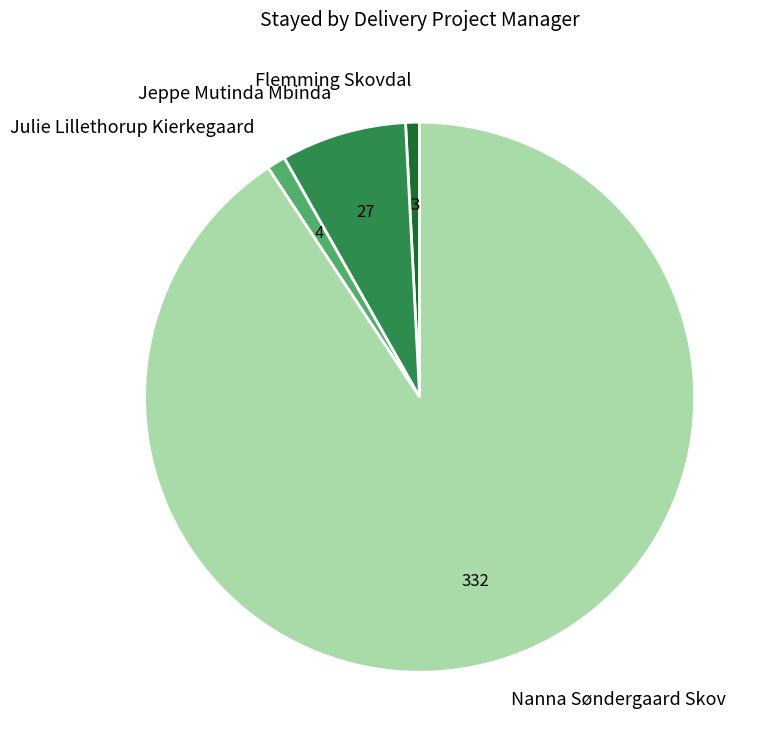

Which category accounts for the majority?

Nanna Søndergaard Skov